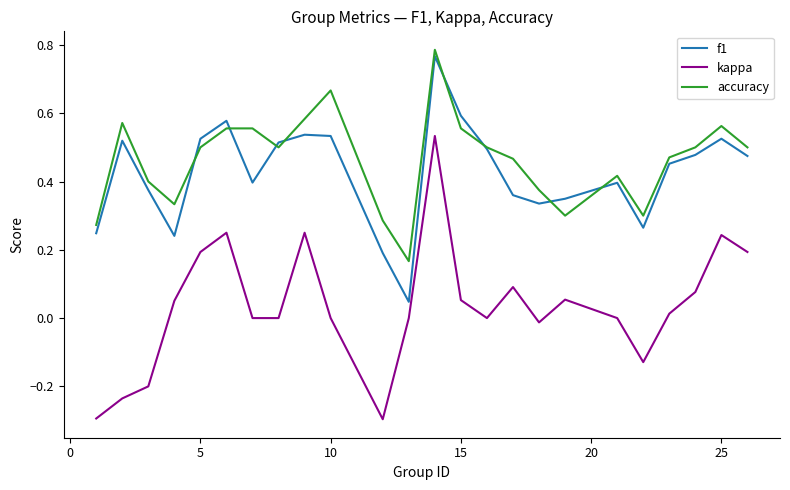

Which series has the largest range (max minus min)?

kappa